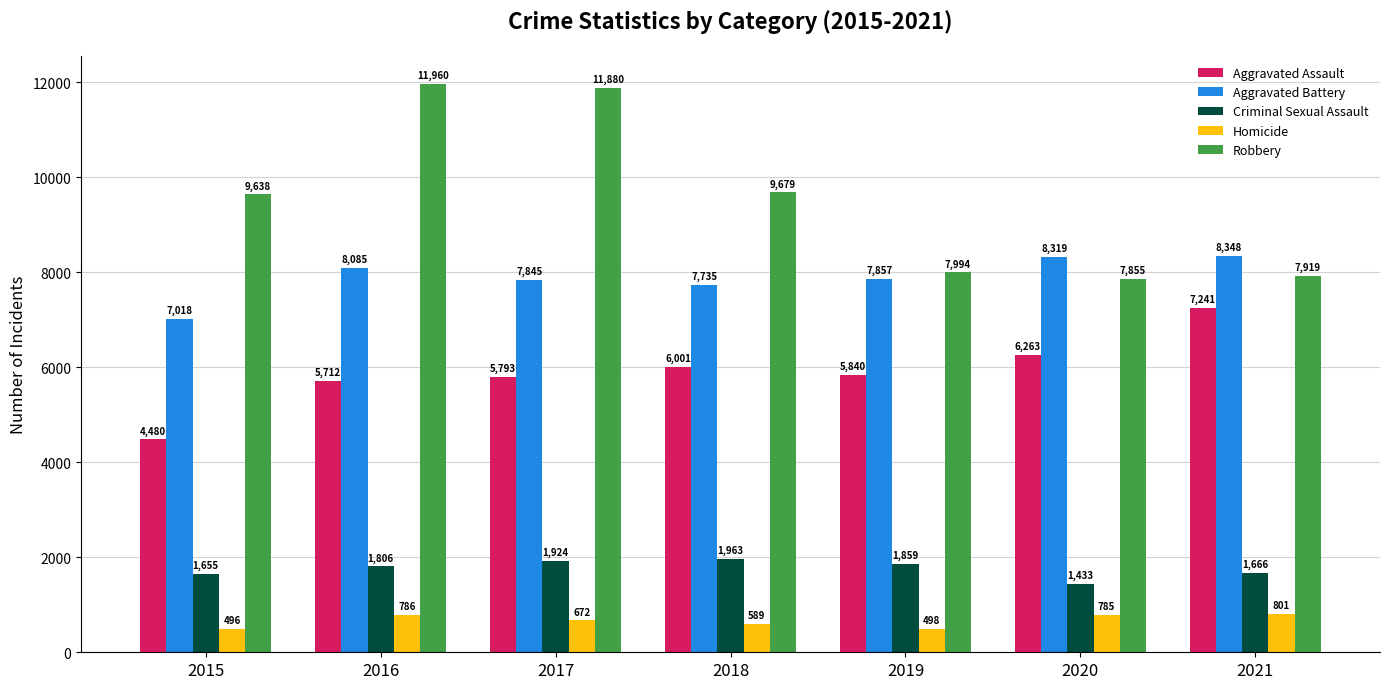

At 2017, list the series in order from smallest to largest.

Homicide, Criminal Sexual Assault, Aggravated Assault, Aggravated Battery, Robbery